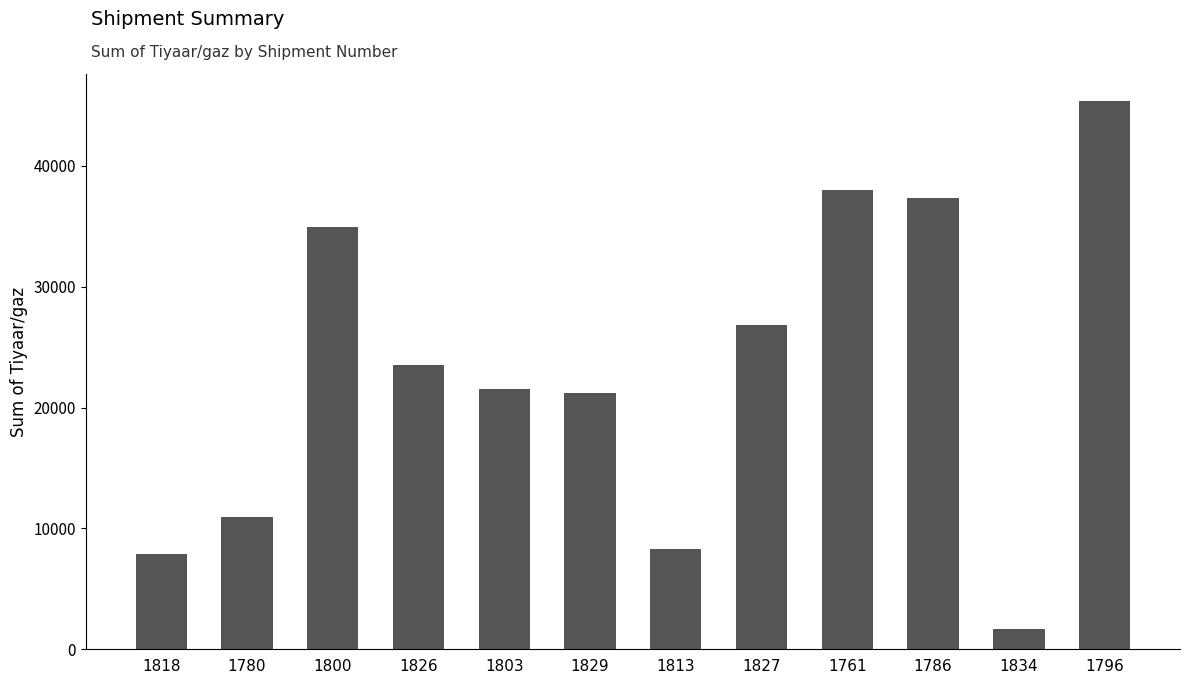

The value at 1813 is 3387. True or false?

False